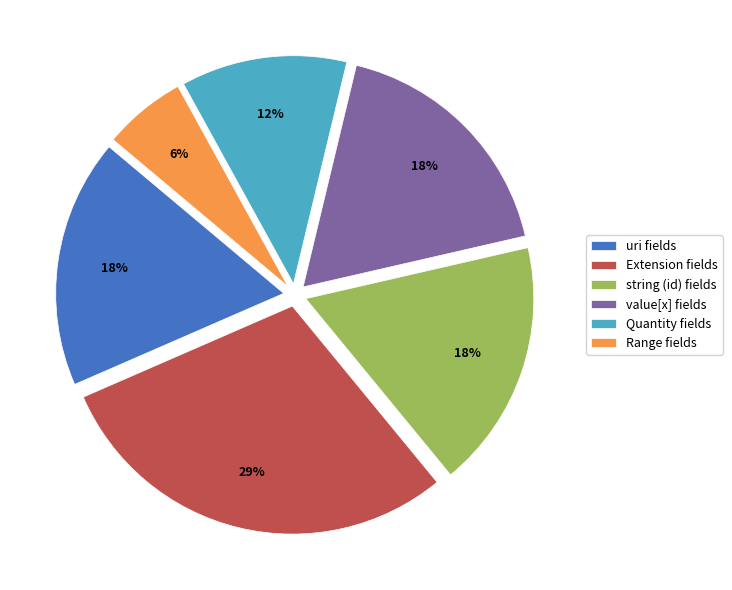

Combined, do string (id) fields and Range fields account for over 50%?

No